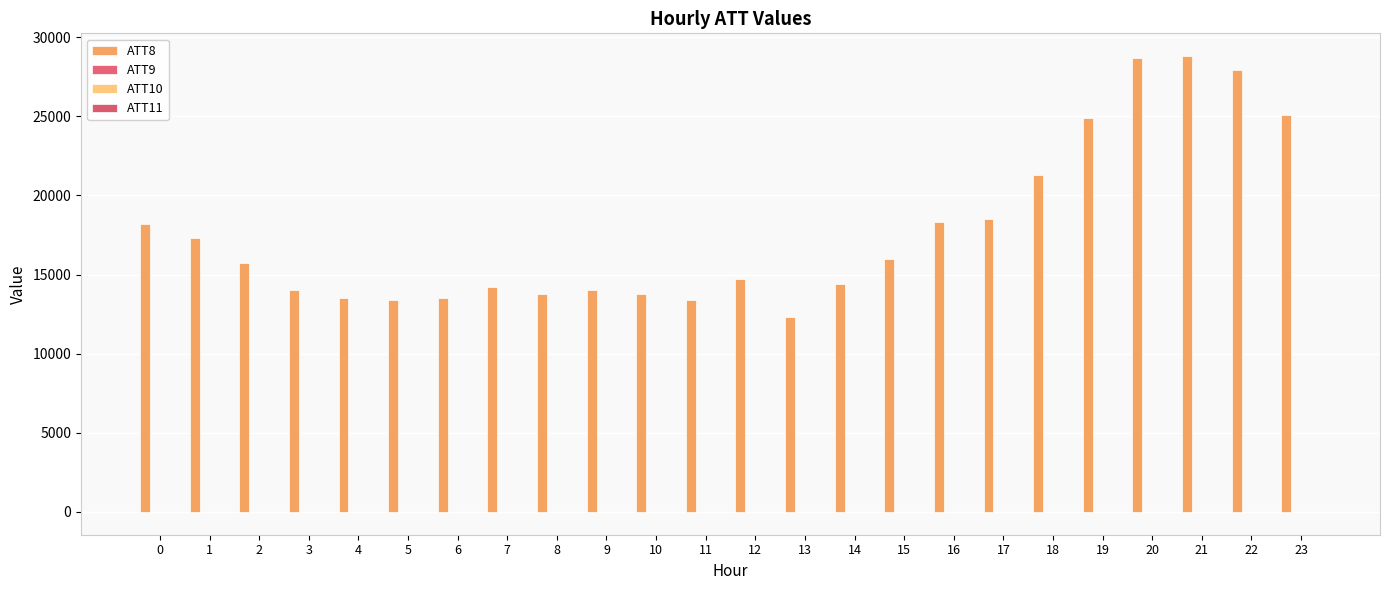

At which category is the sum across all series the highest?

21